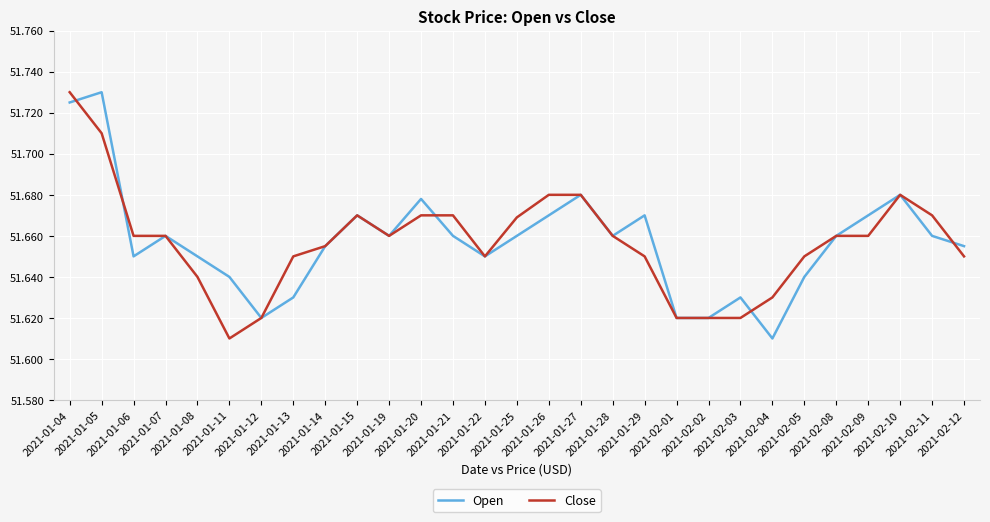

The Close series shows 89.5 at 2021-01-28. True or false?

False